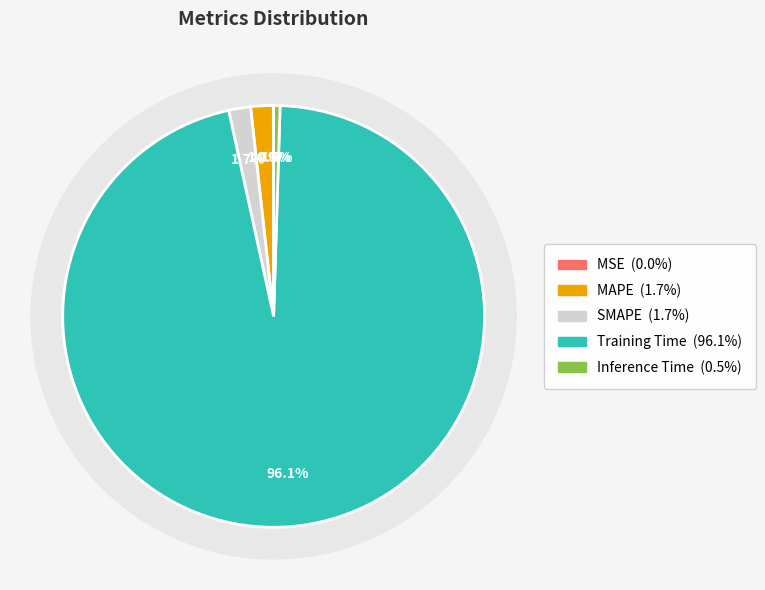

Which slice represents more than half of the pie?

Training Time